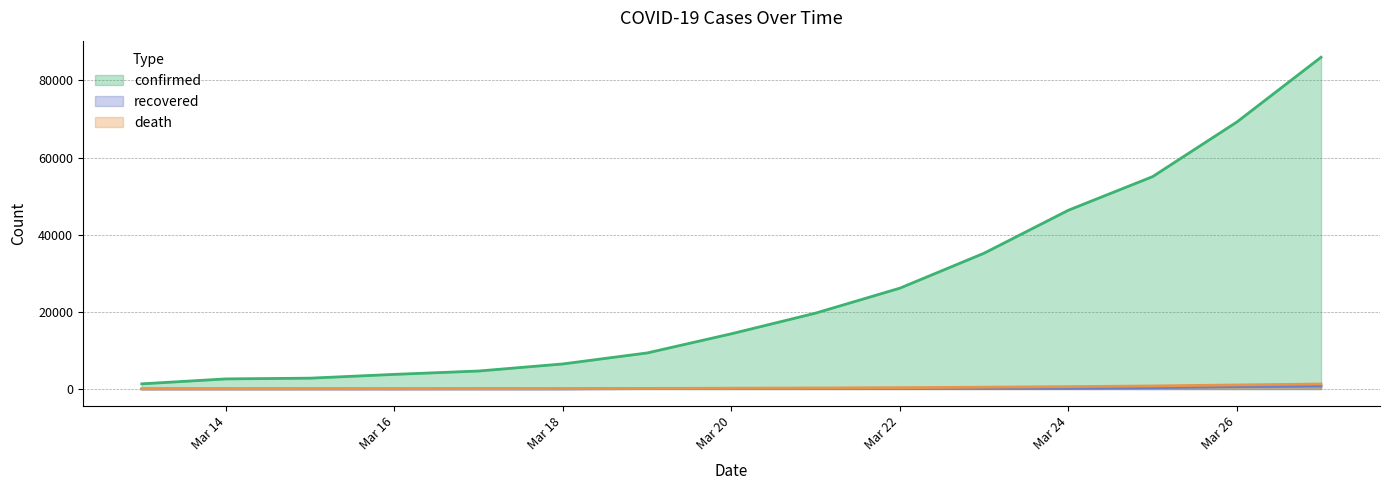

What are all the series names shown in the legend?

confirmed, recovered, death